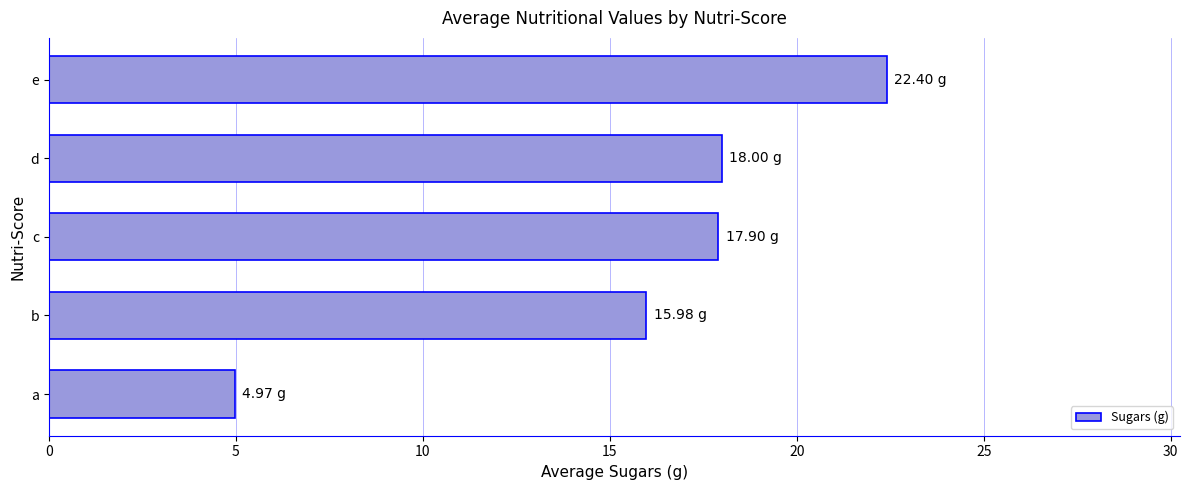

What is the difference between the second highest and minimum values?

13.0